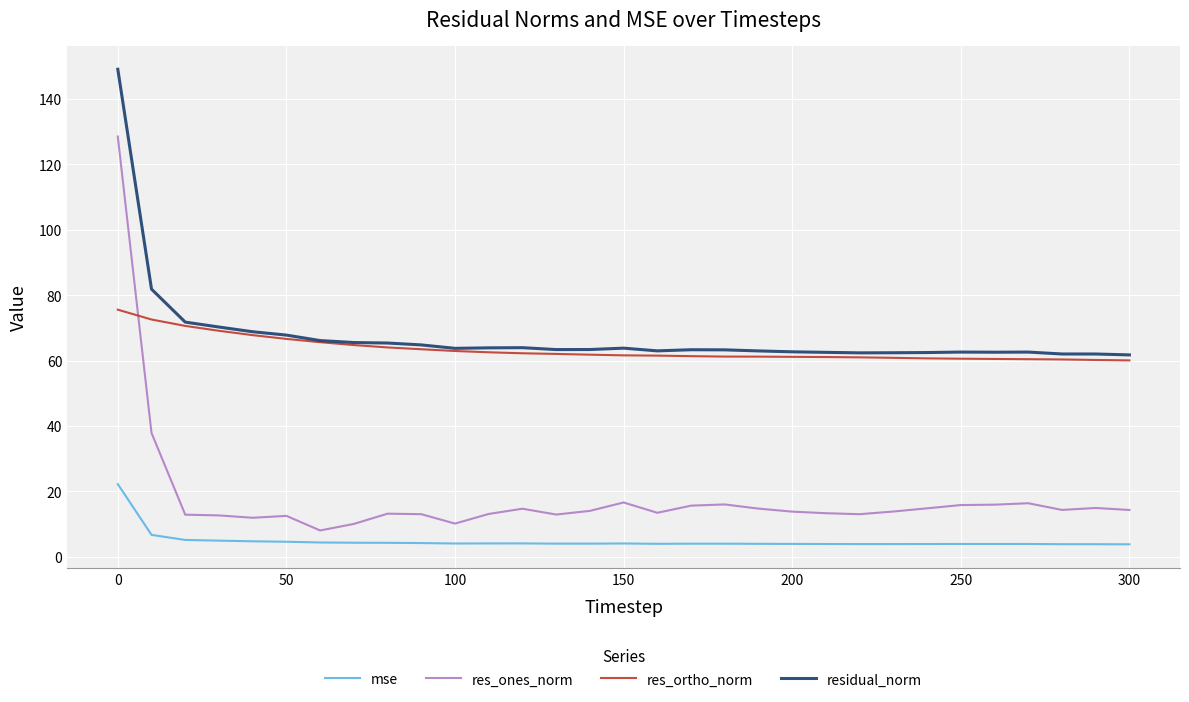

List the series in order of their peak value, highest first.

residual_norm, res_ones_norm, res_ortho_norm, mse